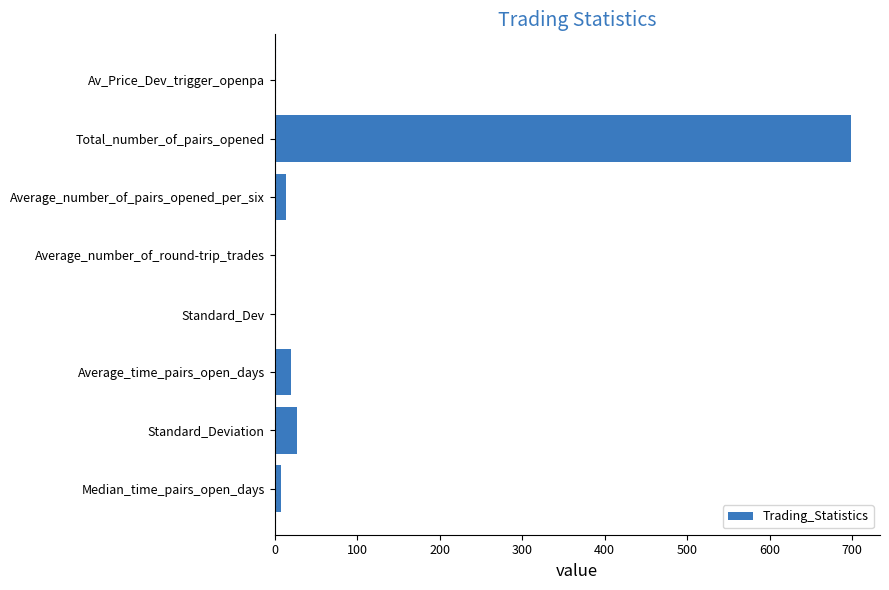

Which label corresponds to the largest value in the chart?

Total_number_of_pairs_opened